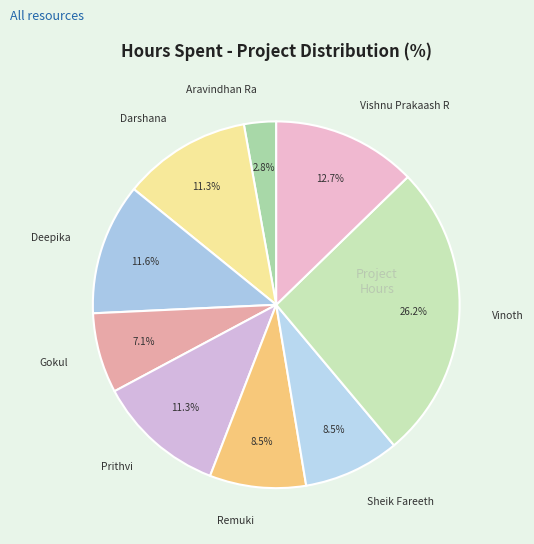

To the nearest percent, what portion does Vinoth represent?

26%